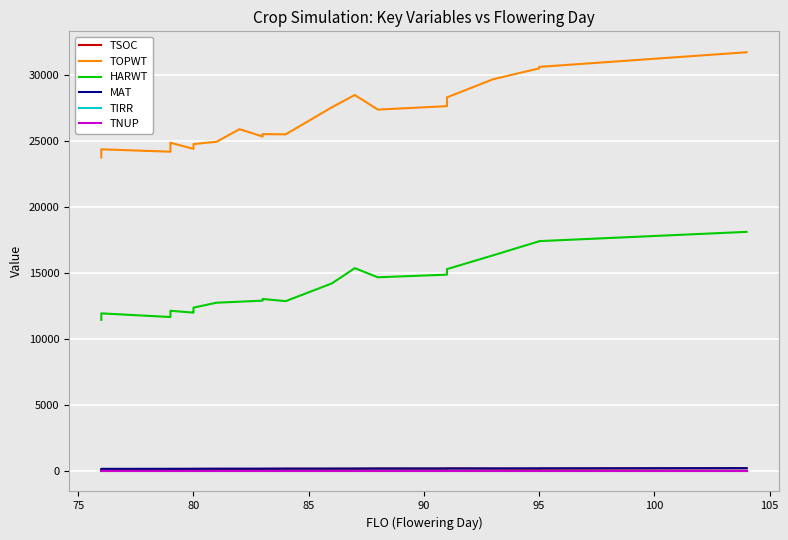

How many series are shown in this chart?

6